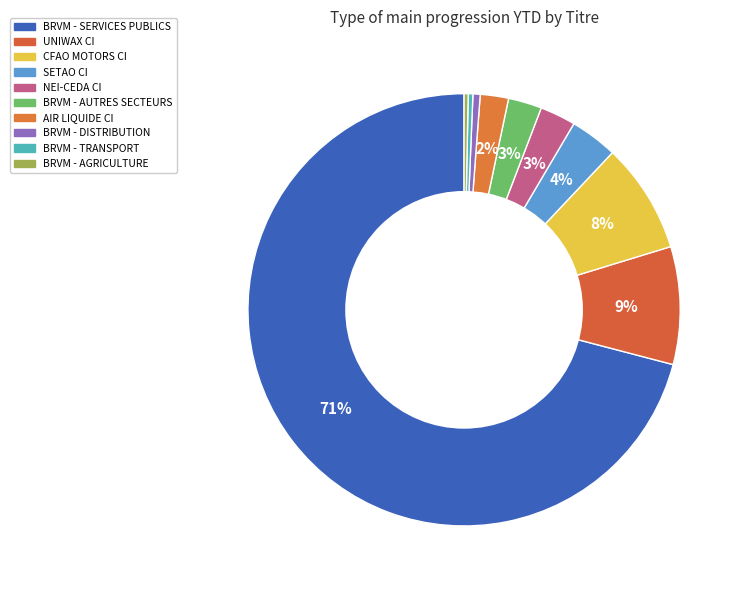

How many segments does this pie chart have?

10